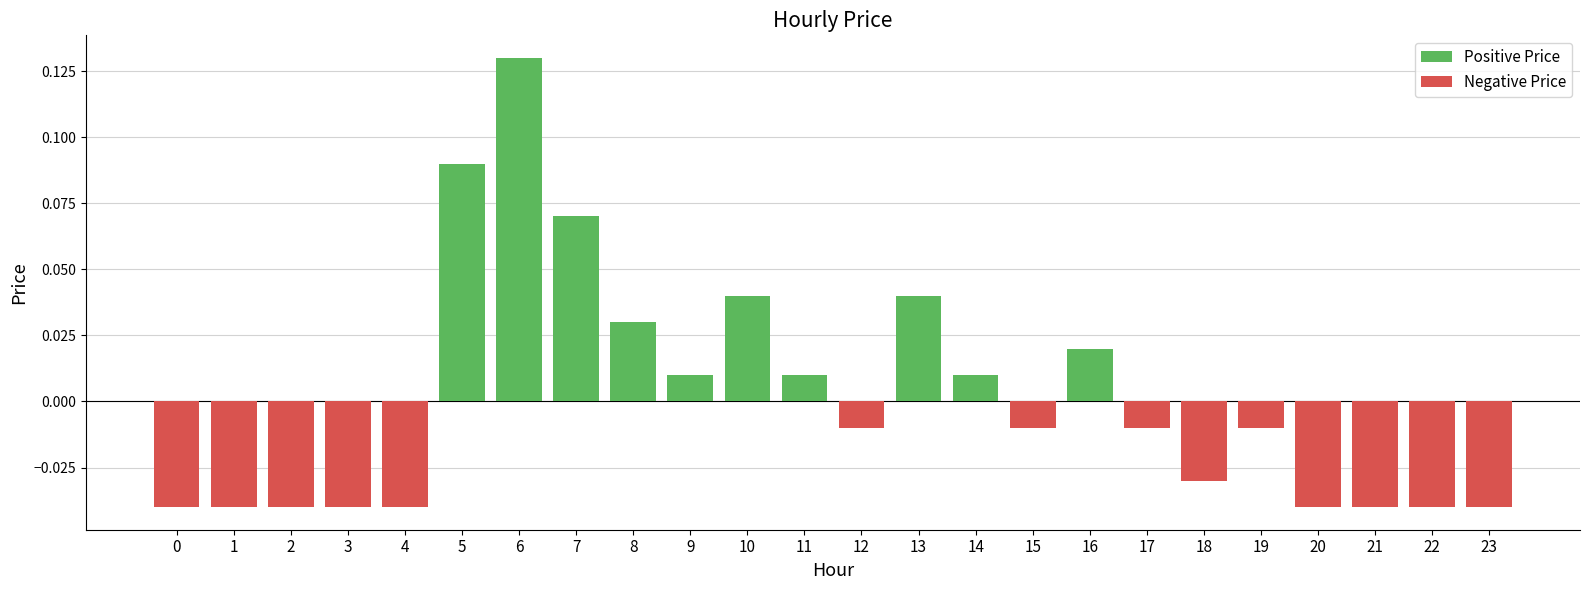

Reading left to right, extract all data points from this chart.

Positive Price: 0.0	0.0	0.0	0.0	0.0	0.1	0.1	0.1	0.0	0.0	0.0	0.0	0.0	0.0	0.0	0.0	0.0	0.0	0.0	0.0	0.0	0.0	0.0	0.0
Negative Price: -0.0	-0.0	-0.0	-0.0	-0.0	0.0	0.0	0.0	0.0	0.0	0.0	0.0	-0.0	0.0	0.0	-0.0	0.0	-0.0	-0.0	-0.0	-0.0	-0.0	-0.0	-0.0